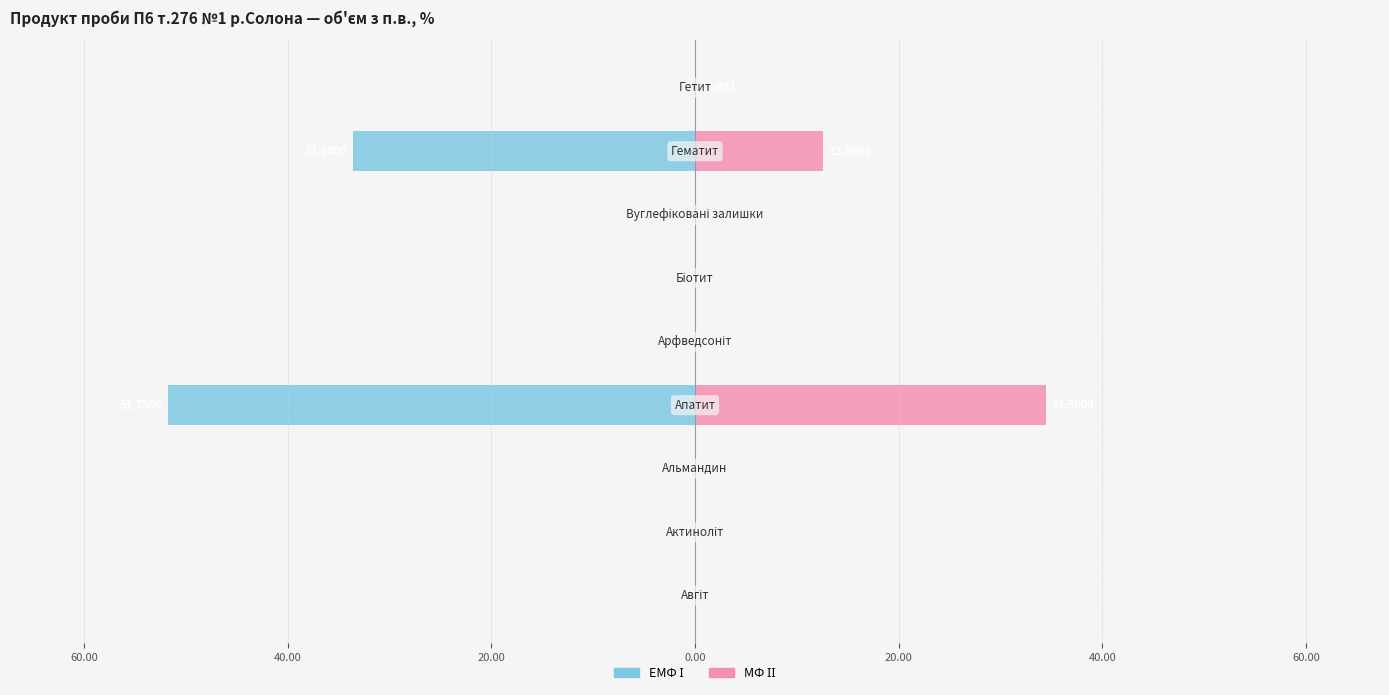

The value of МФ ІІ at 80.00 is 22.6. True or false?

False